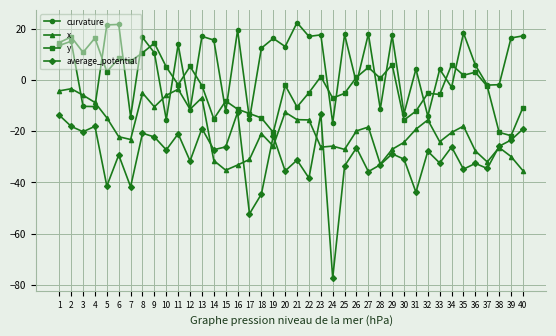

How many distinct data groups are displayed?

4